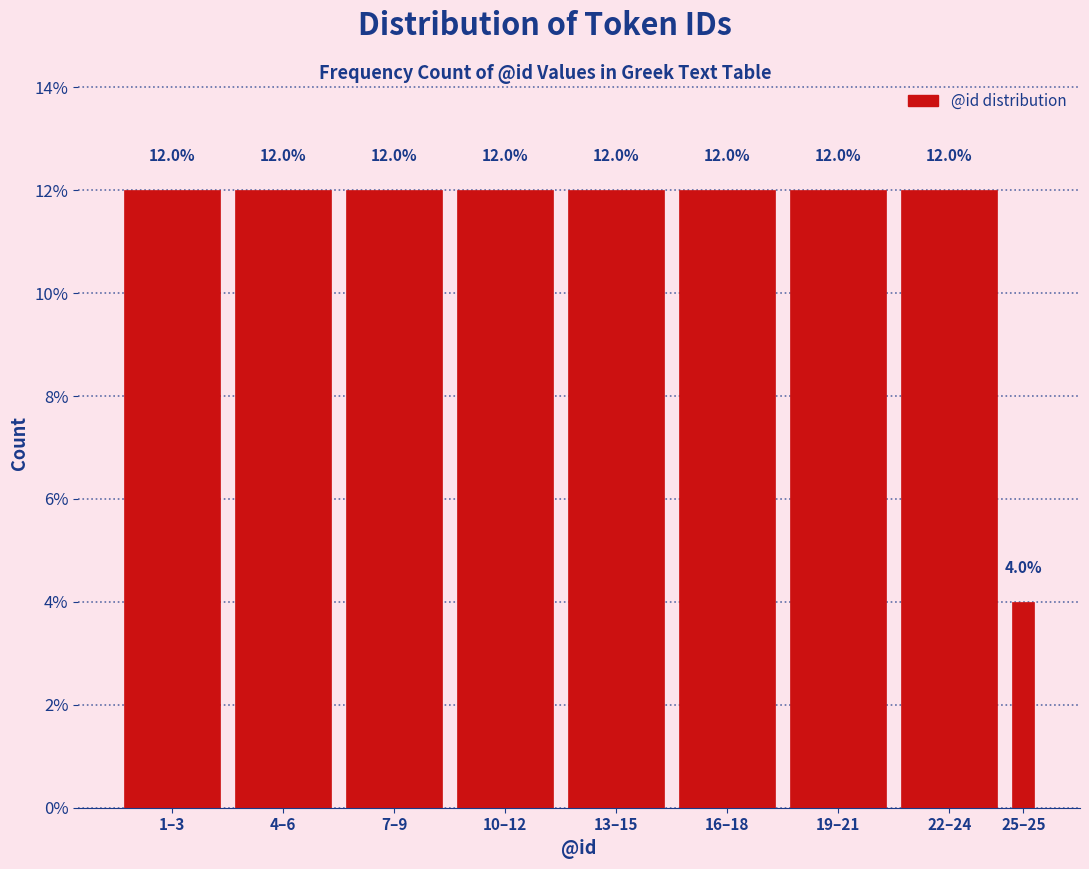

Reading right to left, extract all data points from this chart.

4	12	12	12	12	12	12	12	12